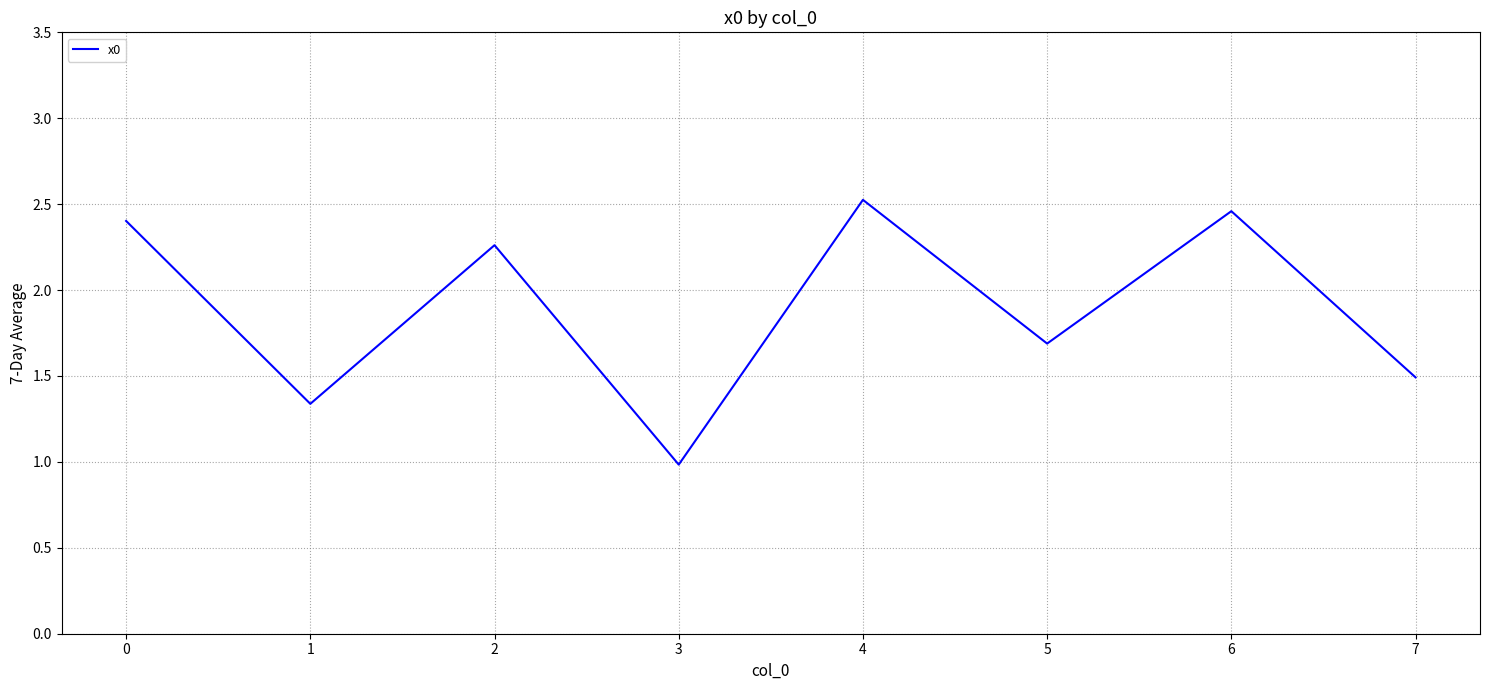

List the labels in order of value, smallest first.

3, 1, 7, 5, 2, 0, 6, 4